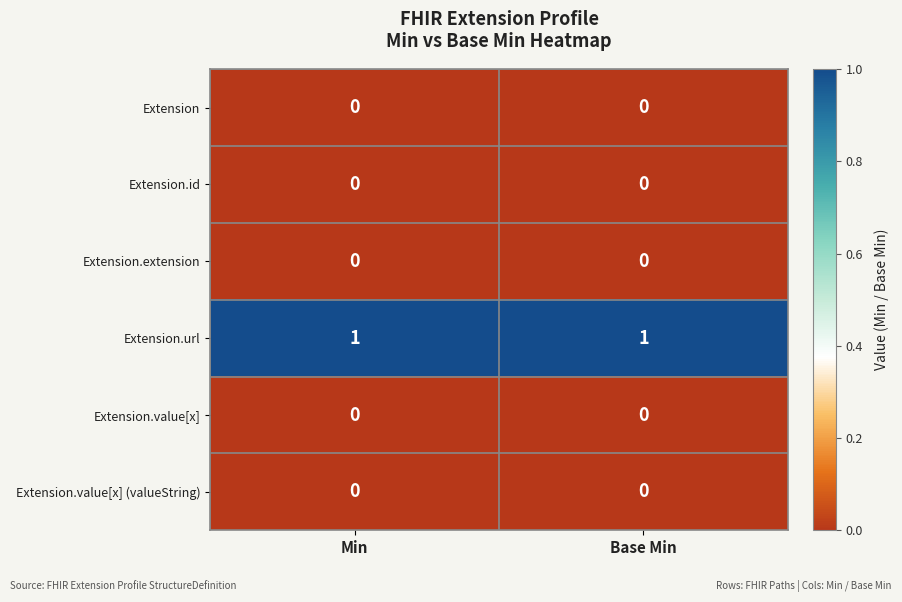

Is it true that Extension.extension equals 0 at Base Min?

True